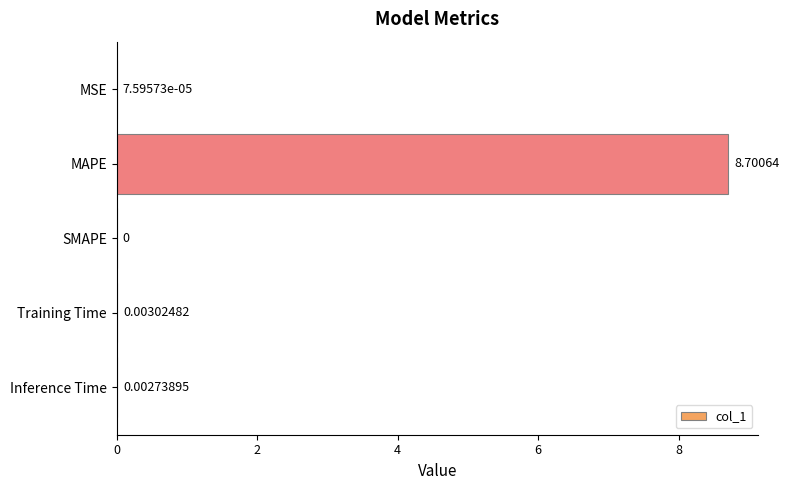

Which label corresponds to the largest value in the chart?

MAPE